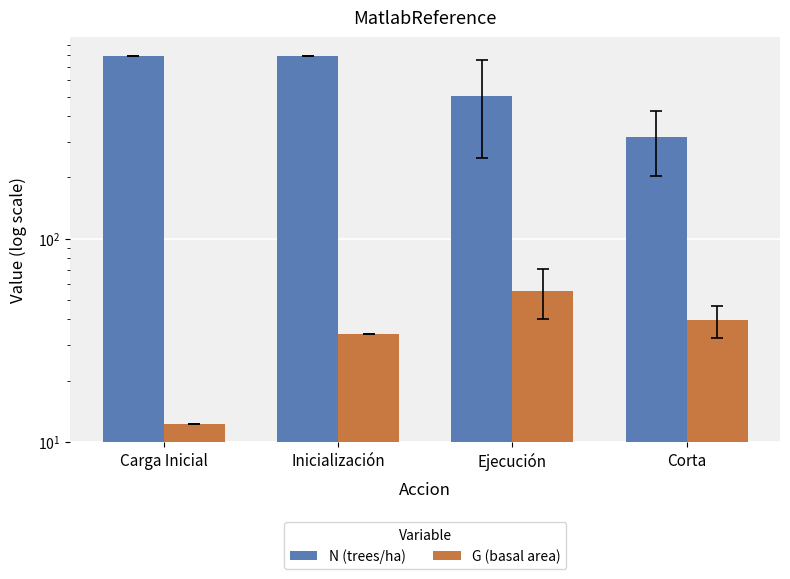

What is the difference between the maximum and minimum values in the G (basal area) series?

43.2